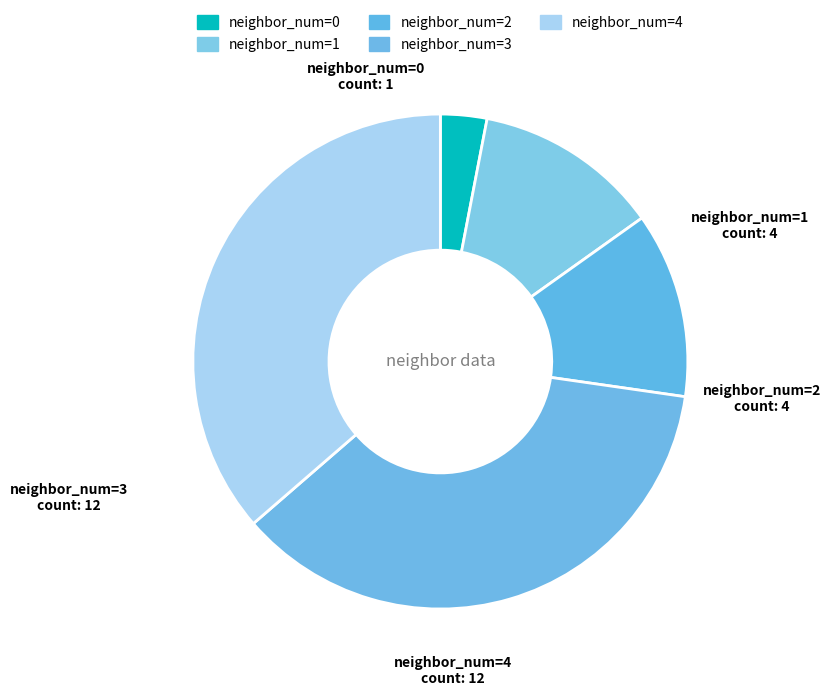

Is it true that neighbor_num=4 is 45% of the pie?

False